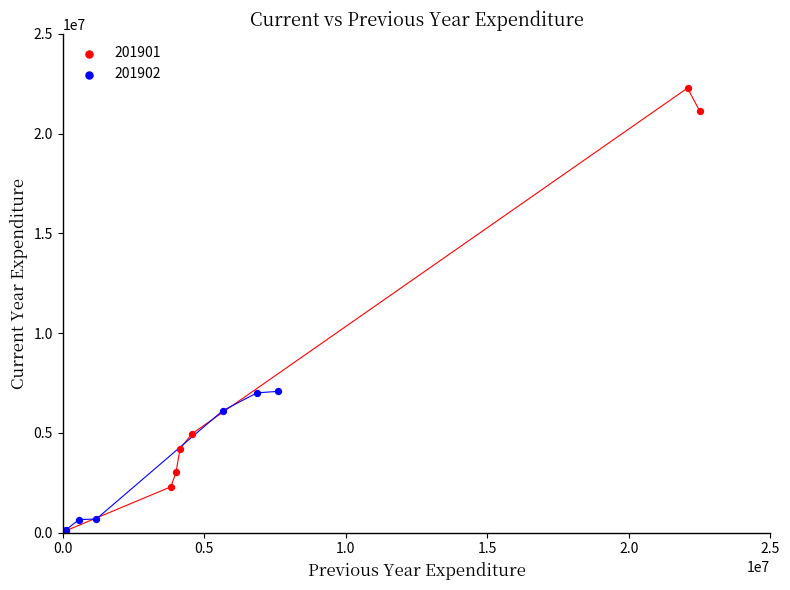

Which series reaches the maximum Y coordinate?

201901